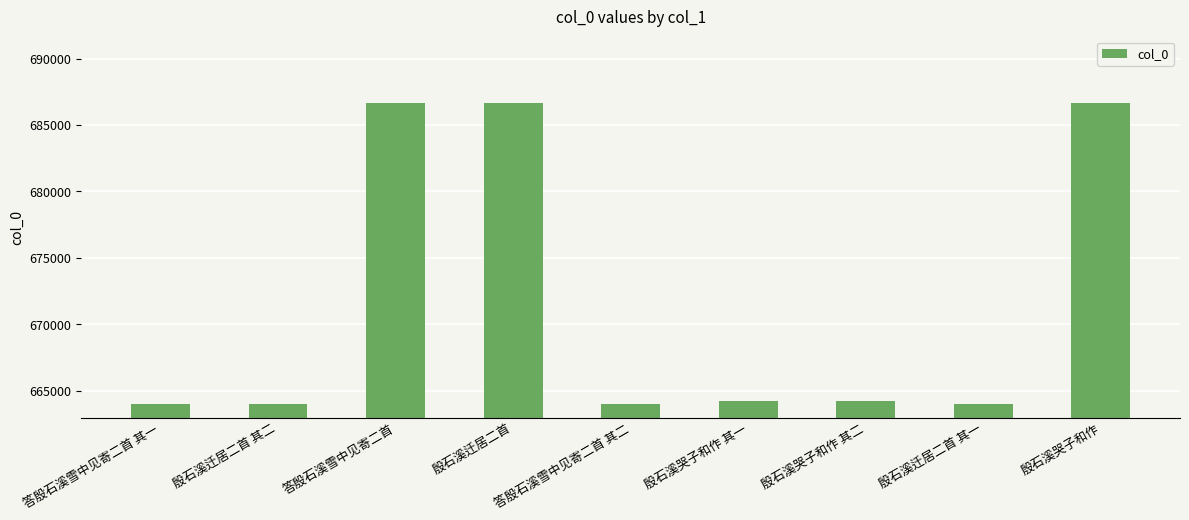

The value at 答殷石溪雪中见寄二首 is 686638. True or false?

True